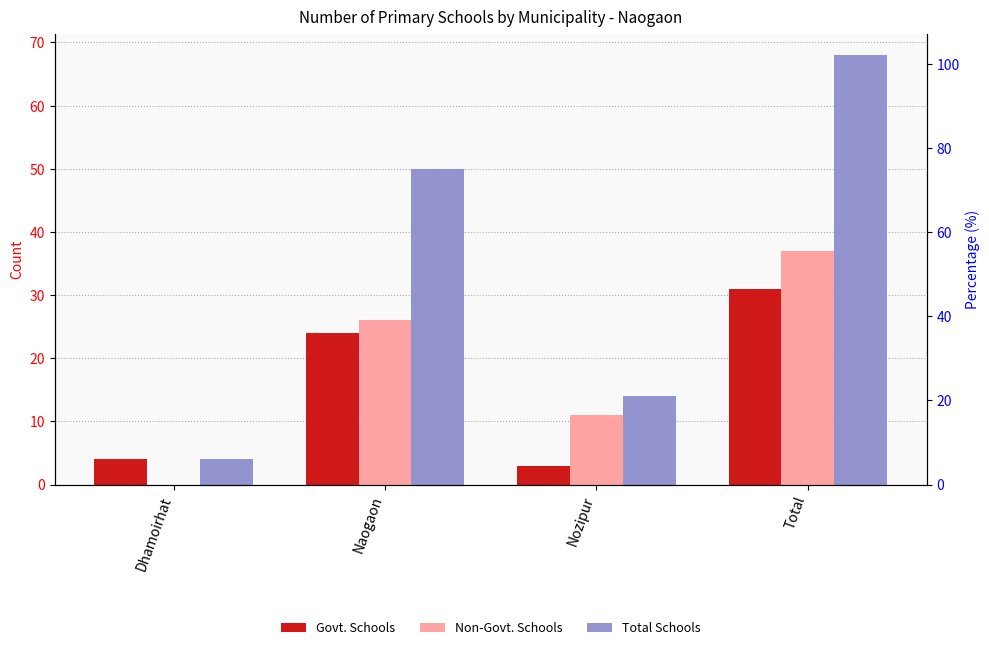

At which category does the chart reach its minimum across all series?

Dhamoirhat